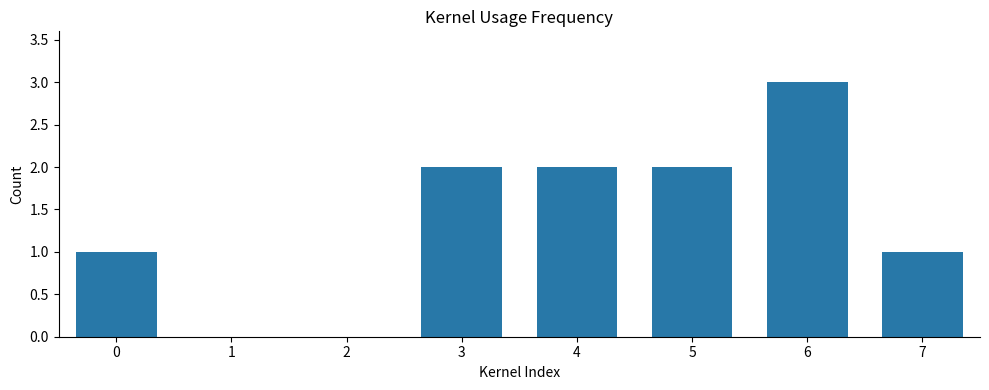

Reading right to left, list all the values displayed in this chart.

1	3	2	2	2	1